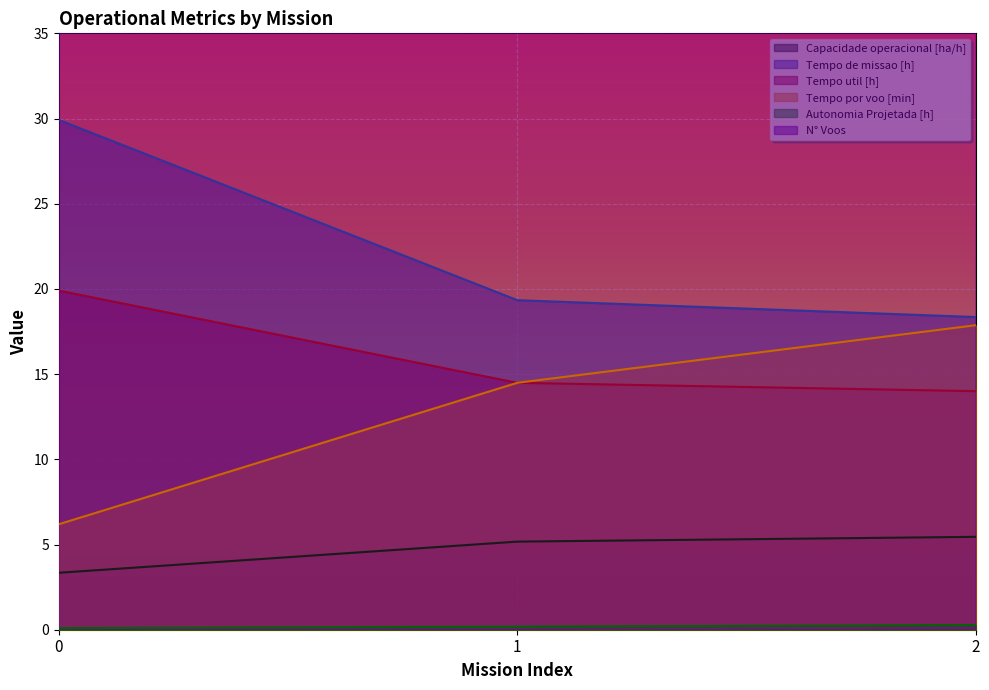

Is it true that N° Voos equals 86.0 at 1?

False